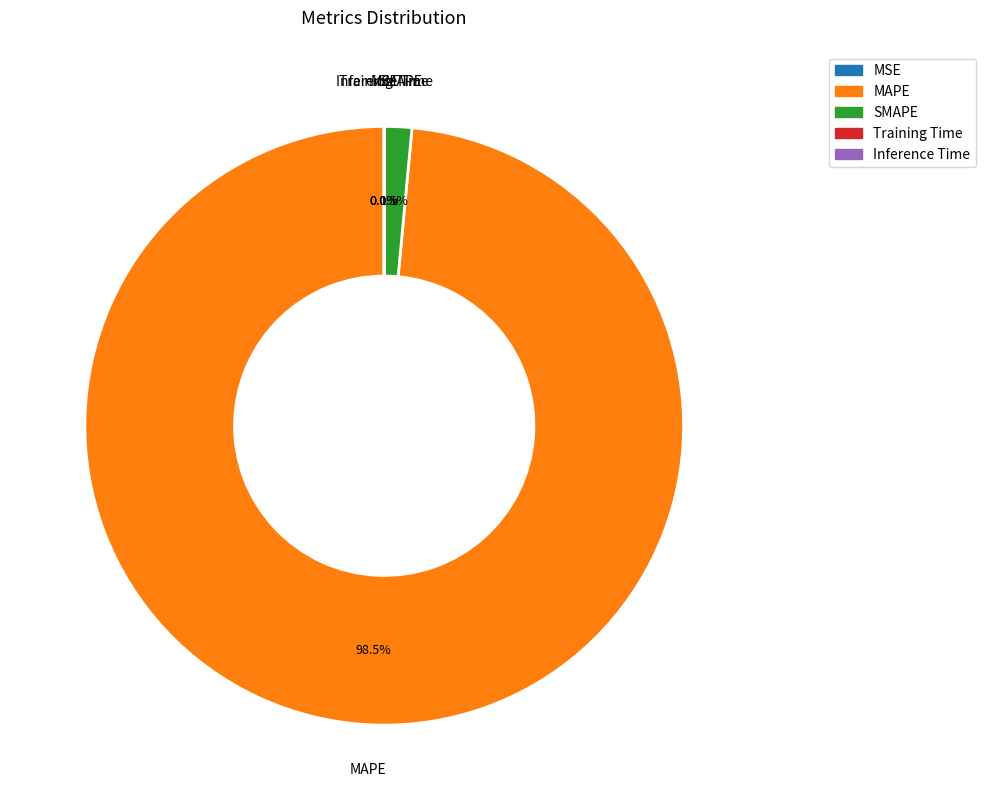

What percentage do SMAPE and MAPE together represent?

100.0%